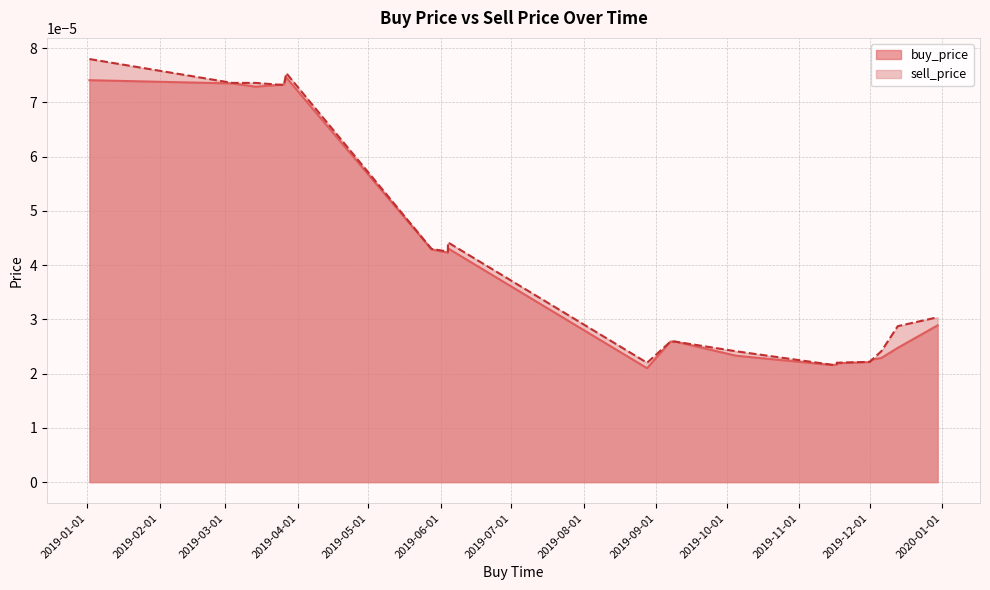

True or false: sell_price and buy_price intersect in this chart.

False